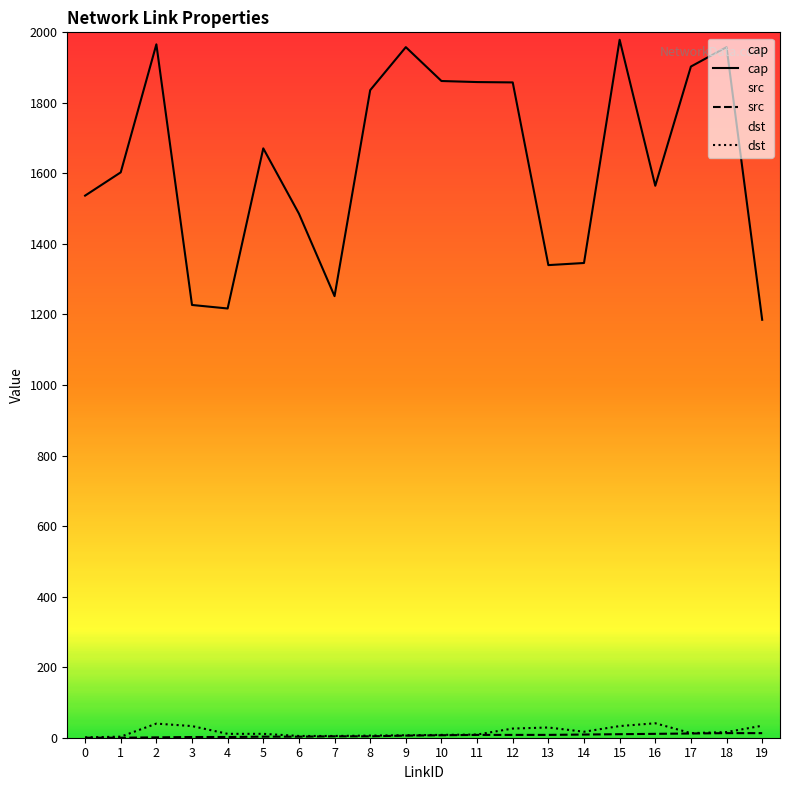

List the labels in order of src value, smallest first.

0, 1, 2, 3, 4, 5, 6, 7, 8, 9, 10, 11, 12, 13, 14, 15, 16, 17, 18, 19